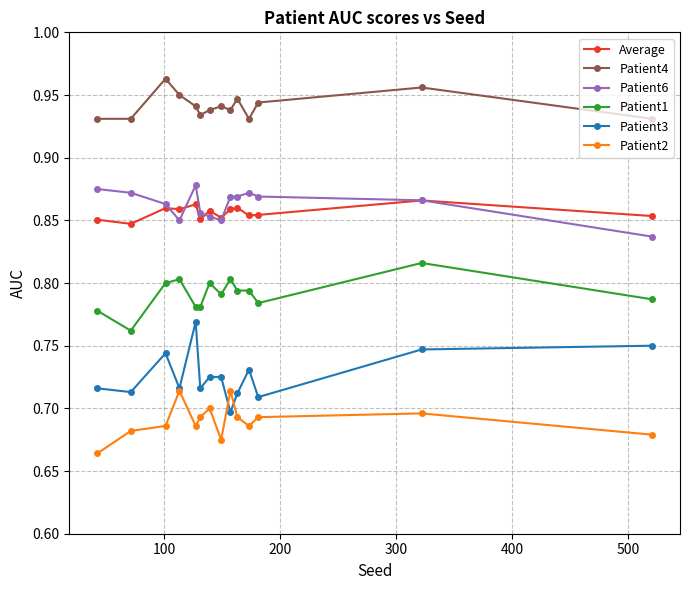

True or false: Patient1 and Patient6 intersect in this chart.

False